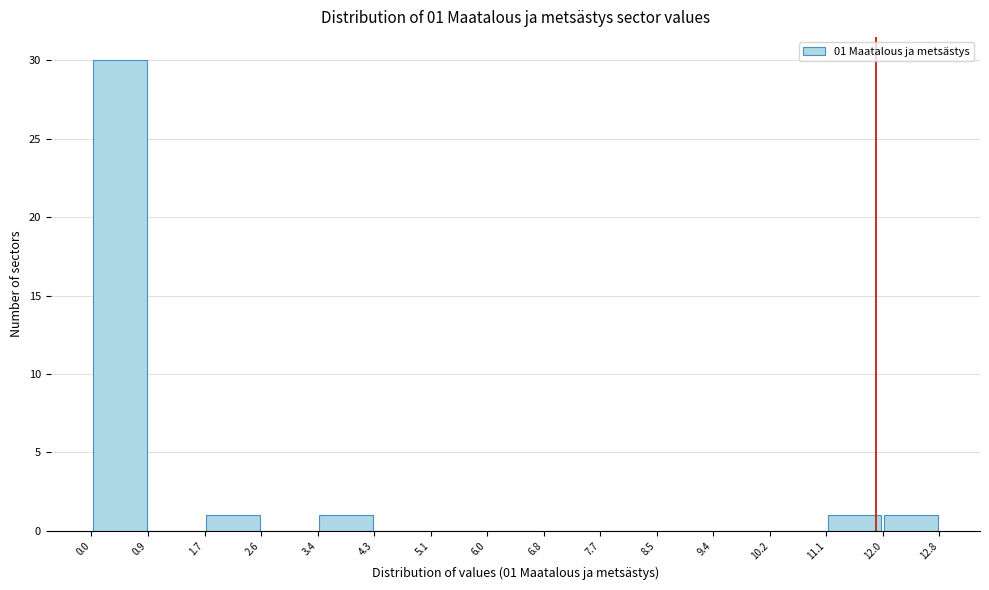

Over which range of the x-axis is the bar tallest?

0.0 to 0.9